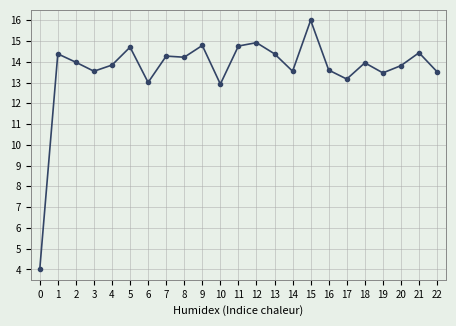

Where does the data first go above 13?

1